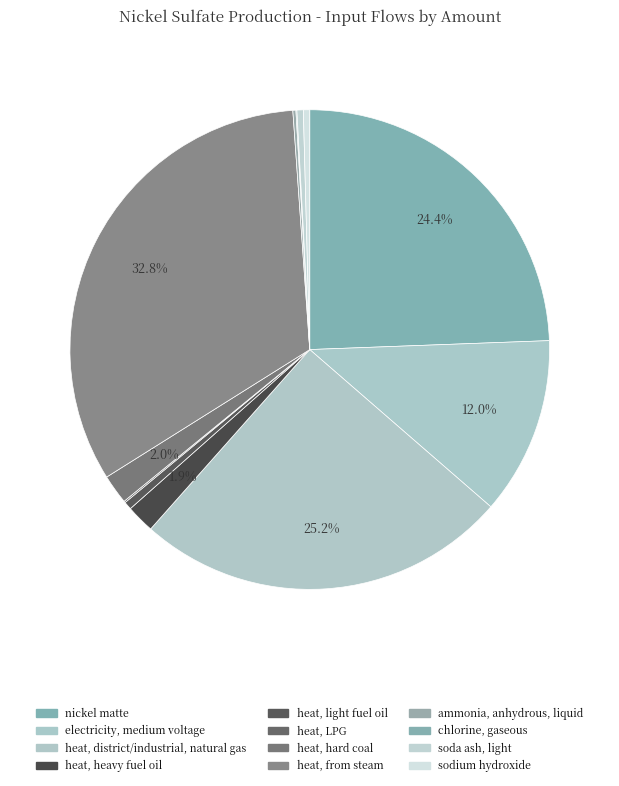

How many segments does this pie chart have?

12